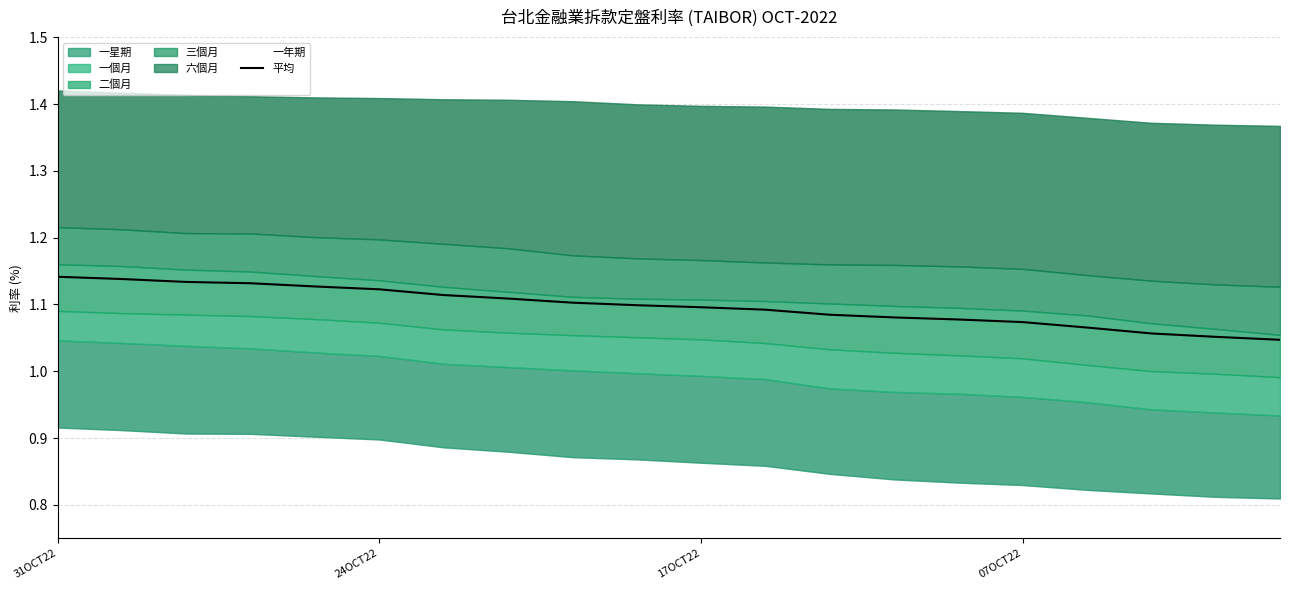

Which label corresponds to the largest value in the chart?

31OCT22